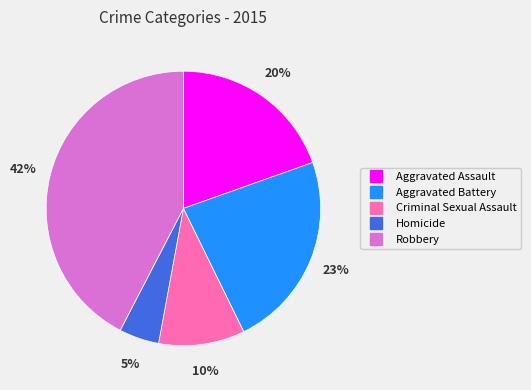

What percentage is the Aggravated Battery slice, to the nearest percent?

23%